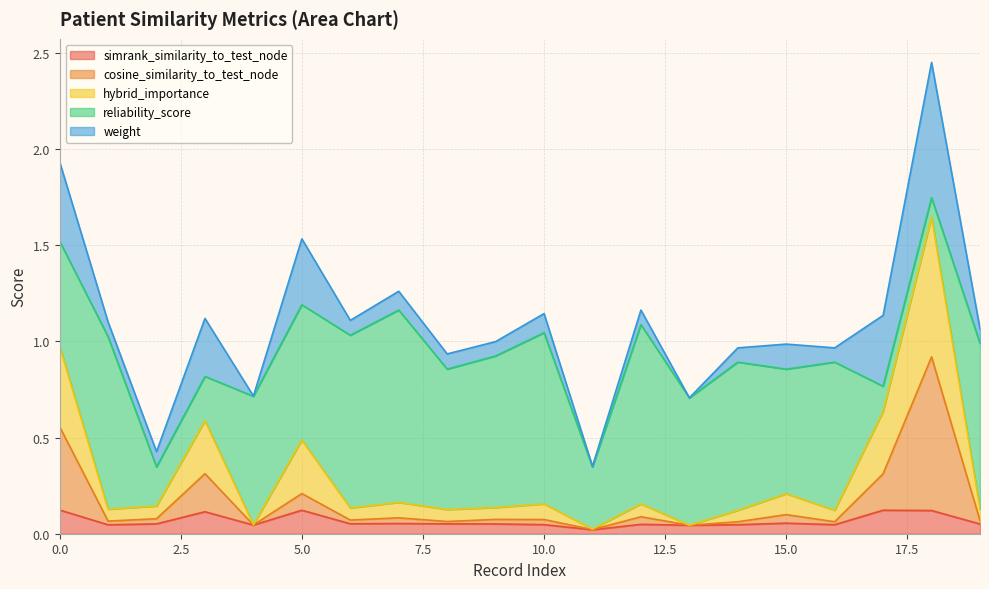

At which category does cosine_similarity_to_test_node reach its first local valley?

1